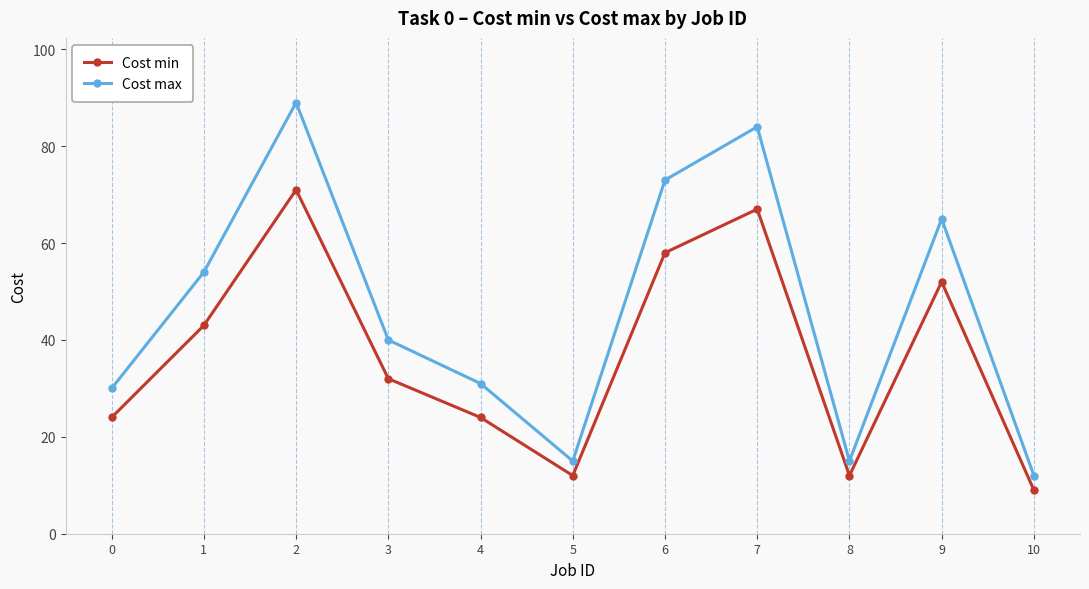

How many lines are shown in the chart?

2